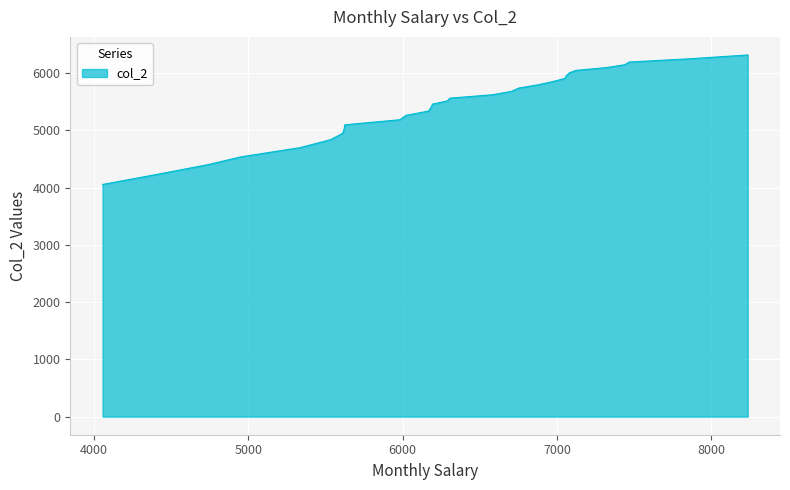

What is the minimum value shown in the chart?

4056.8